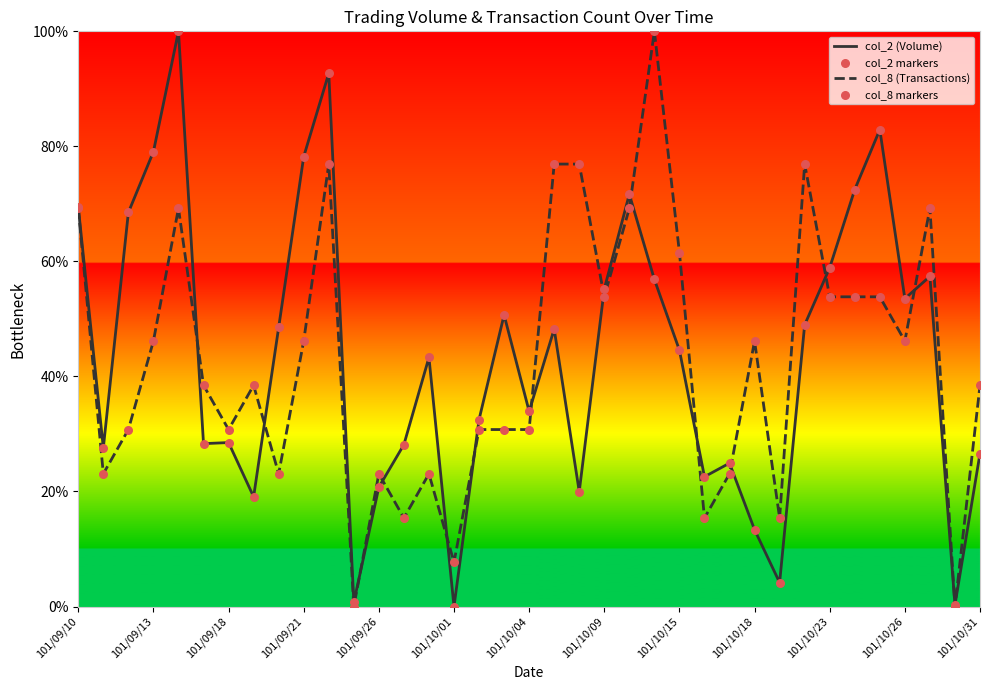

What is the maximum value shown in the chart?

100.0